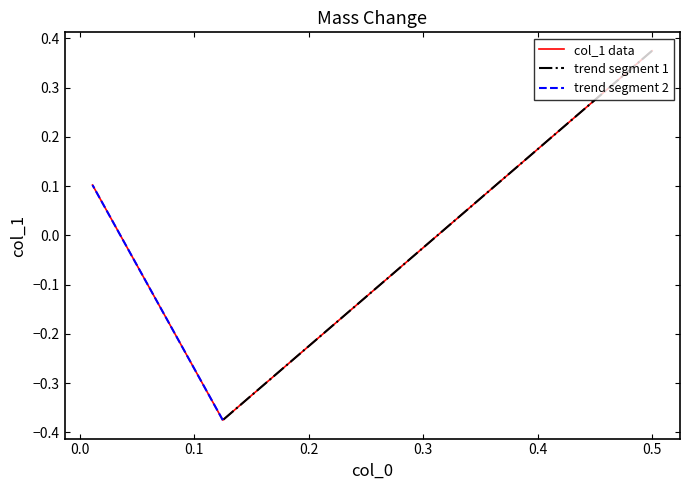

Read the value at 0.011201420667987159.

0.1